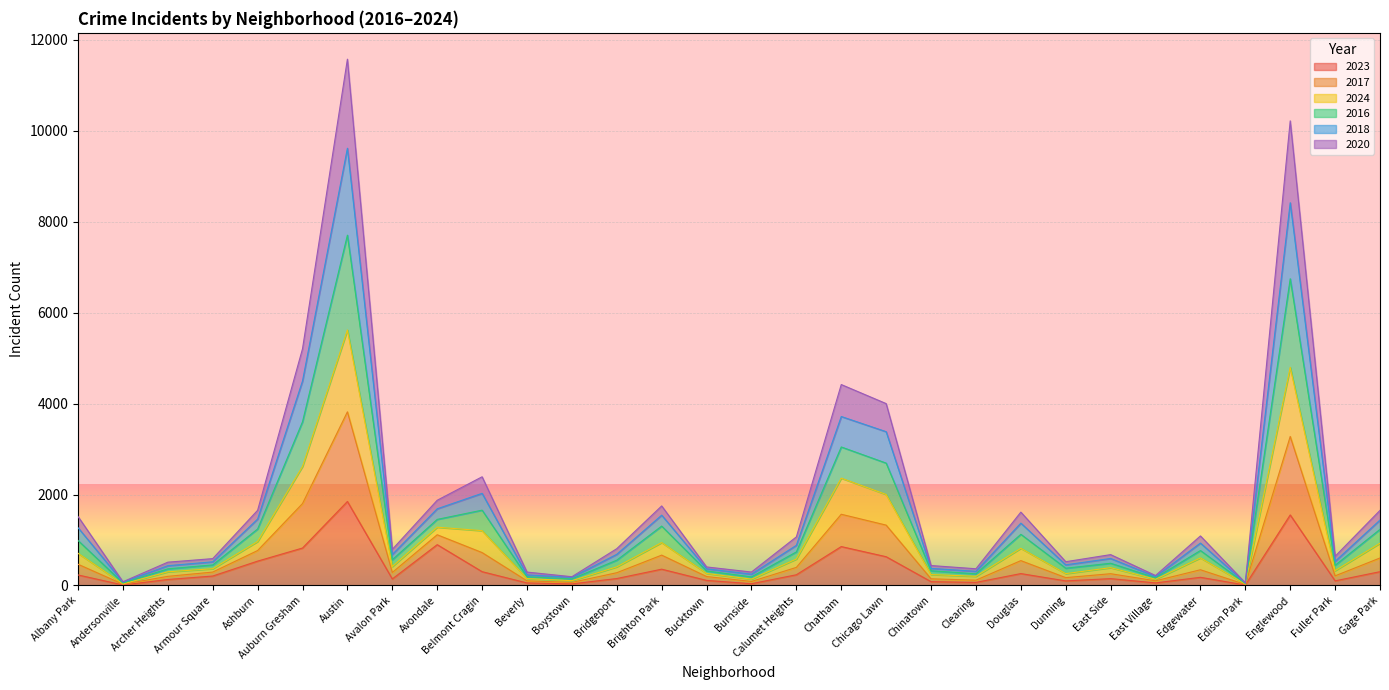

At Auburn Gresham, list the series in order from smallest to largest.

2023, 2020, 2018, 2016, 2024, 2017